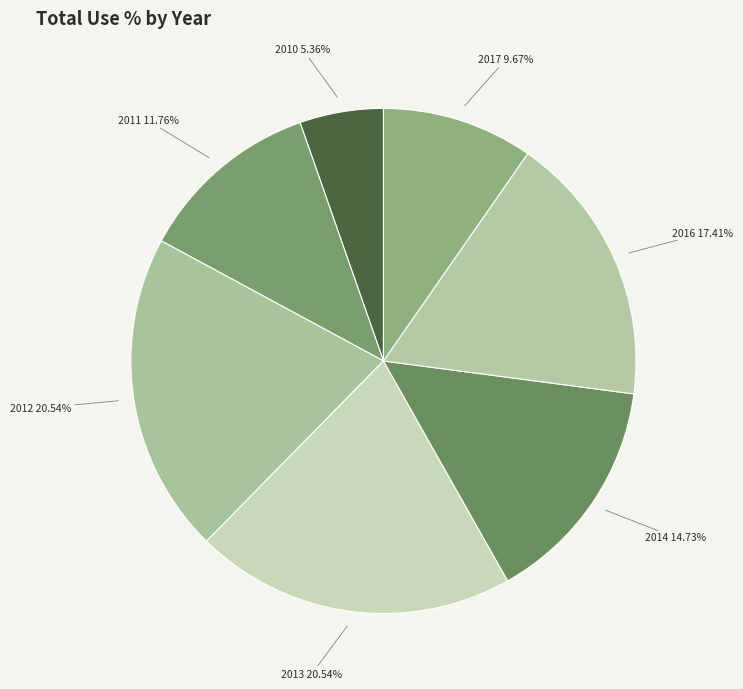

Does 2017 account for over 50% of the chart?

No